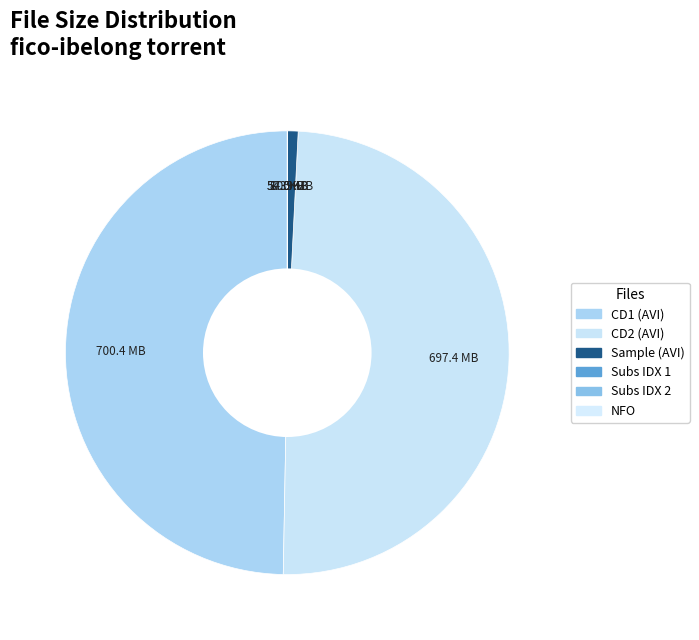

Which category has the smallest portion of the pie?

fico-ibelong.nfo